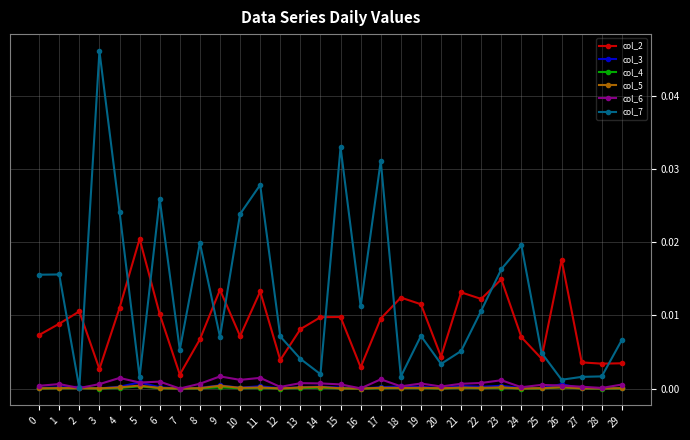

Which series has the largest total across all categories?

col_7